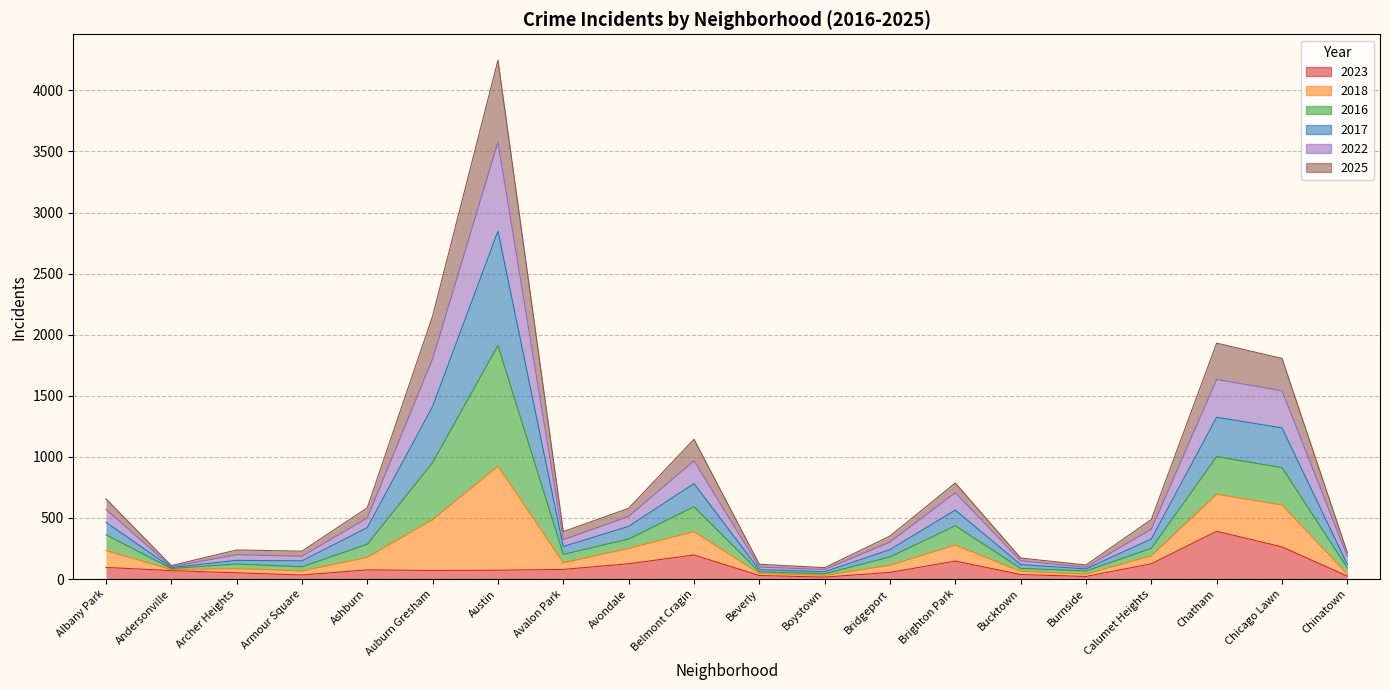

At which category is the sum across all series the highest?

Austin